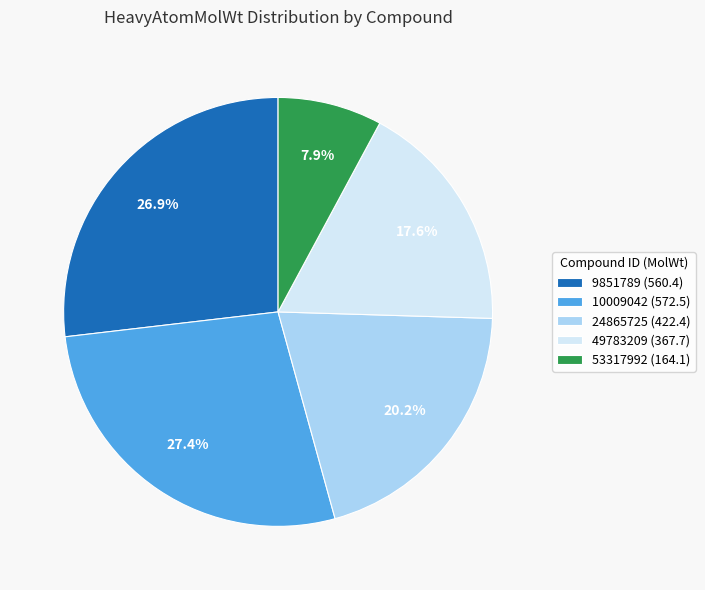

Do 53317992 (164.1) and 24865725 (422.4) together represent more than half of the pie?

No